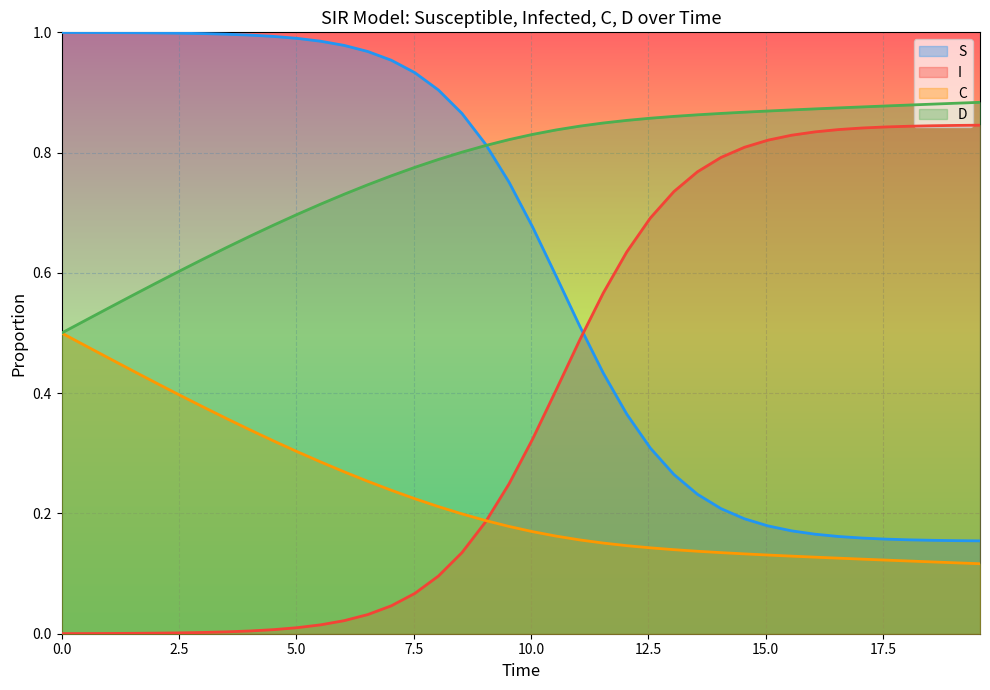

Reading left to right, list all the values displayed in this chart.

S: 1.0	1.0	1.0	1.0	1.0	1.0	1.0	1.0	1.0	1.0	1.0	1.0	1.0	1.0	1.0	0.9	0.9	0.9	0.8	0.8	0.7	0.6	0.5	0.4	0.4	0.3	0.3	0.2	0.2	0.2	0.2	0.2	0.2	0.2	0.2	0.2	0.2	0.2	0.2	0.2
I: 0.0	0.0	0.0	0.0	0.0	0.0	0.0	0.0	0.0	0.0	0.0	0.0	0.0	0.0	0.0	0.1	0.1	0.1	0.2	0.2	0.3	0.4	0.5	0.6	0.6	0.7	0.7	0.8	0.8	0.8	0.8	0.8	0.8	0.8	0.8	0.8	0.8	0.8	0.8	0.8
C: 0.5	0.5	0.5	0.4	0.4	0.4	0.4	0.4	0.3	0.3	0.3	0.3	0.3	0.3	0.2	0.2	0.2	0.2	0.2	0.2	0.2	0.2	0.2	0.2	0.1	0.1	0.1	0.1	0.1	0.1	0.1	0.1	0.1	0.1	0.1	0.1	0.1	0.1	0.1	0.1
D: 0.5	0.5	0.5	0.6	0.6	0.6	0.6	0.6	0.7	0.7	0.7	0.7	0.7	0.7	0.8	0.8	0.8	0.8	0.8	0.8	0.8	0.8	0.8	0.8	0.9	0.9	0.9	0.9	0.9	0.9	0.9	0.9	0.9	0.9	0.9	0.9	0.9	0.9	0.9	0.9